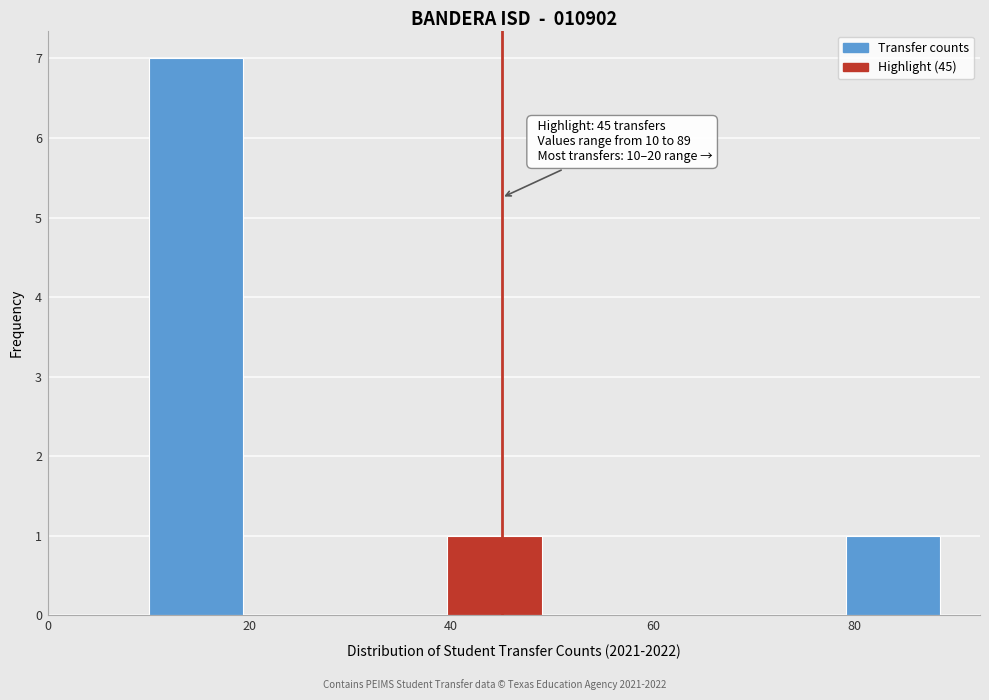

Which range on the x-axis has the tallest bar?

10 to 20